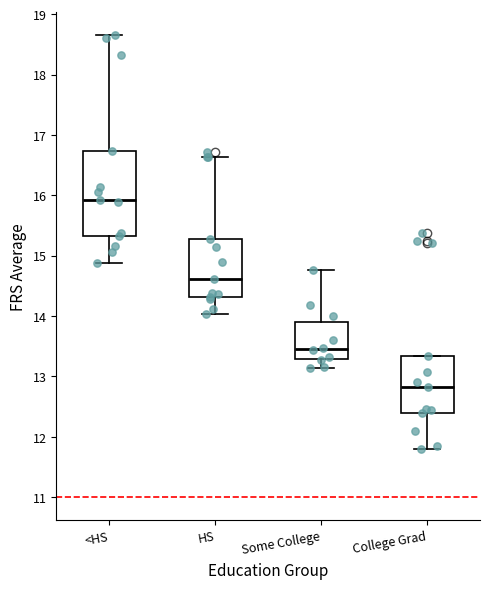

Reading left to right, transcribe this box plot: for each box, give where its median line is, the range the box spans, and where its two whiskers end, as read against the y-axis. The values are not printed on the chart, so give them approximately, as read against the axis.

<HS: median 15.9, box 15.3 to 16.7, whiskers 14.9 to 18.7
HS: median 14.6, box 14.3 to 15.3, whiskers 14.0 to 16.6
Some College: median 13.5, box 13.3 to 13.9, whiskers 13.1 to 14.8
College Grad: median 12.8, box 12.4 to 13.3, whiskers 11.8 to 13.3